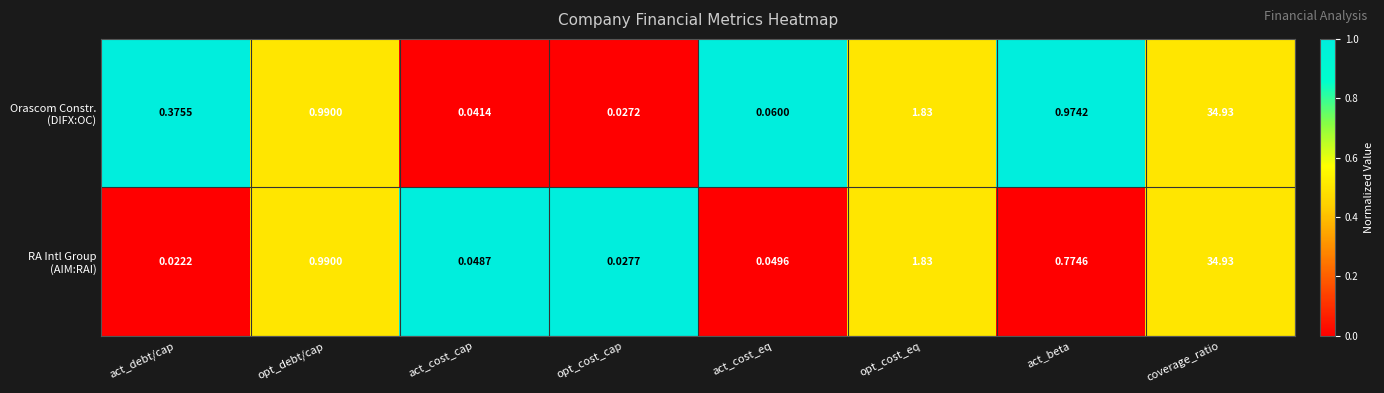

Which label corresponds to the smallest value in the chart?

act_debt/cap